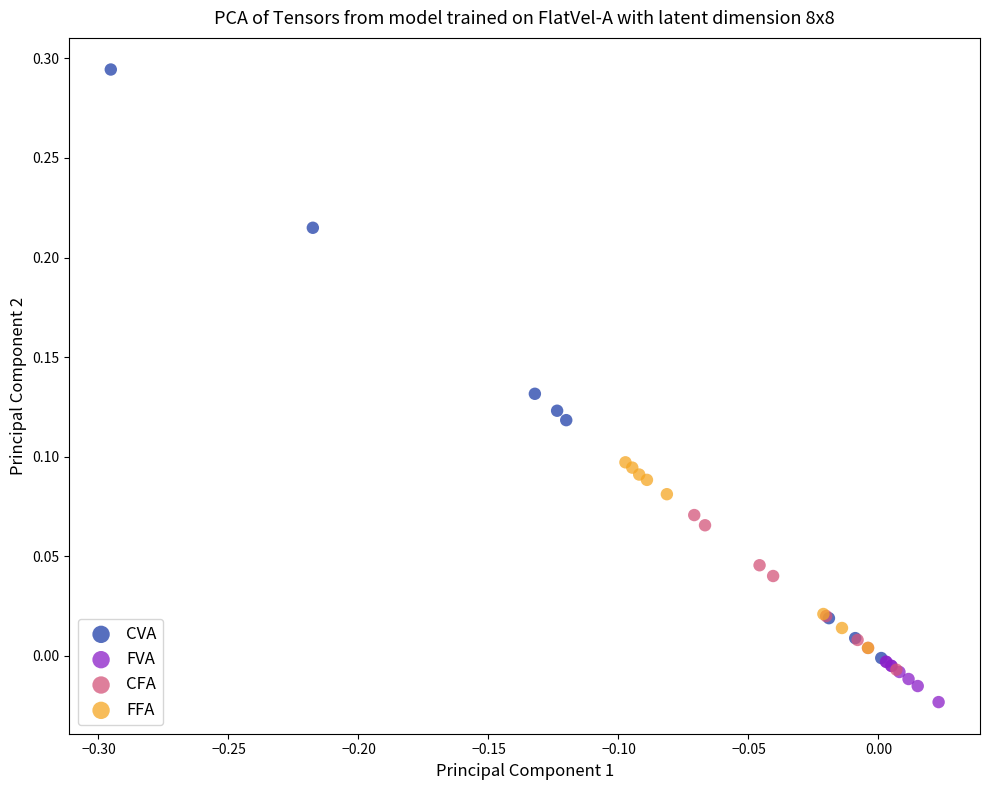

Which series reaches the minimum Y coordinate?

FVA